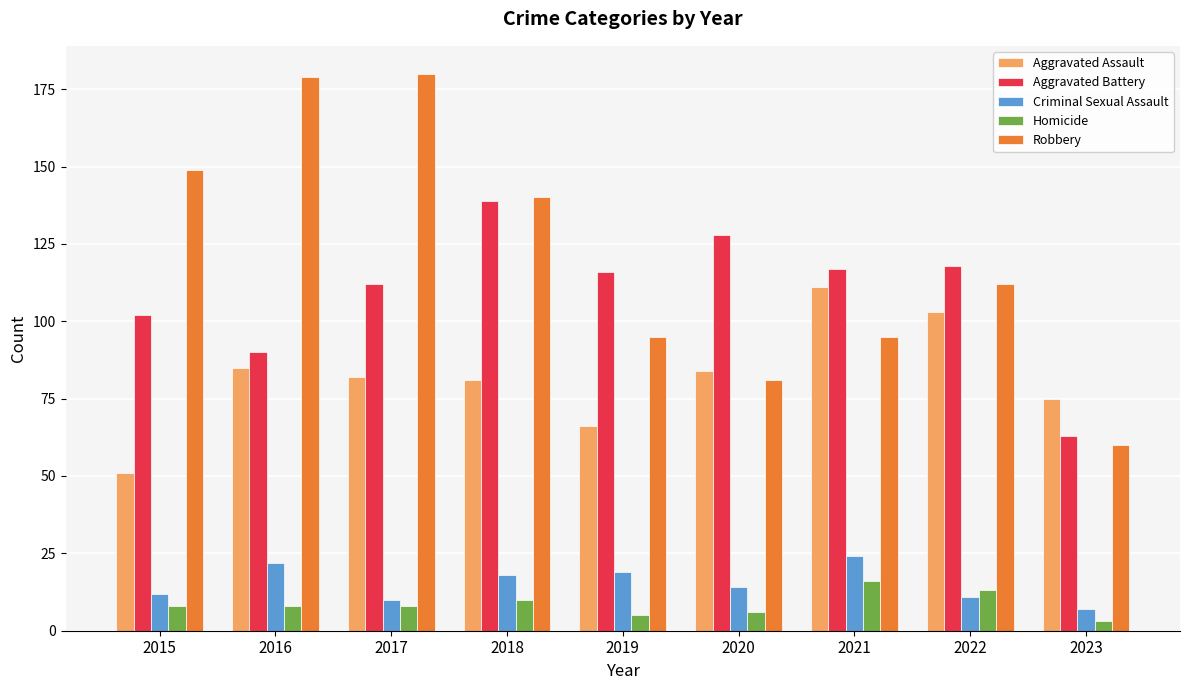

How many distinct data groups are displayed?

5